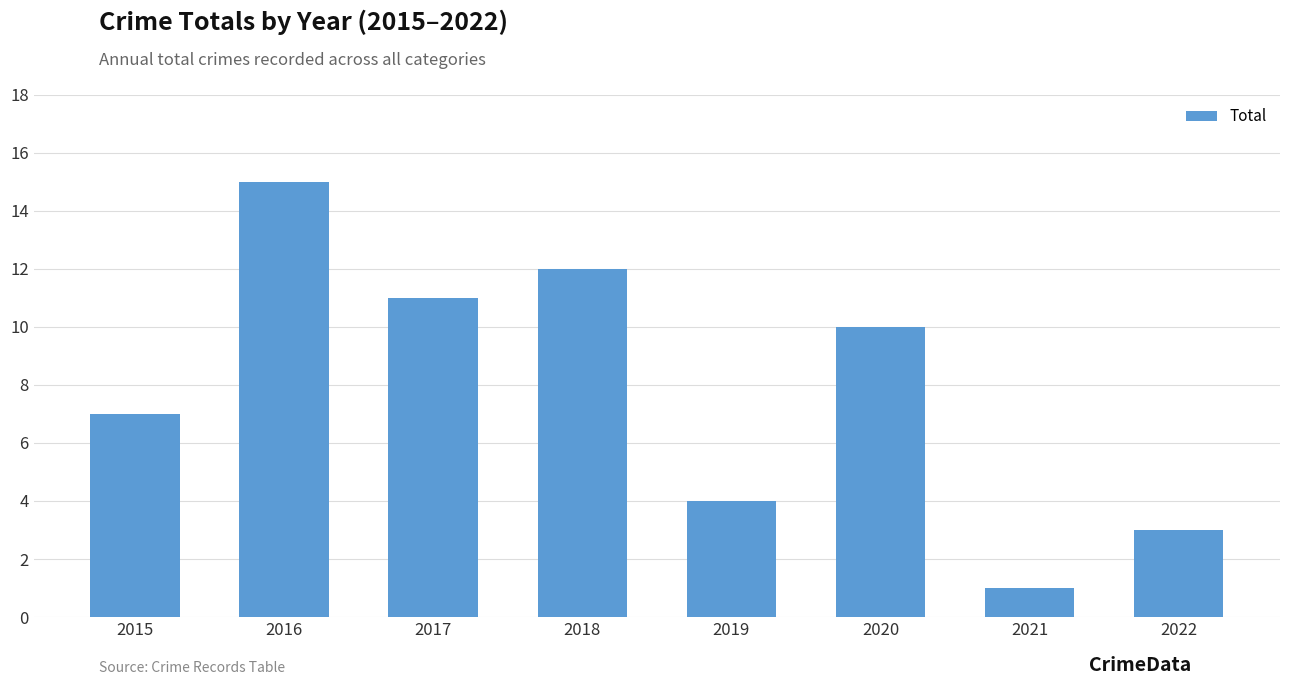

Reading left to right, list all the values displayed in this chart.

2015=7	2016=15	2017=11	2018=12	2019=4	2020=10	2021=1	2022=3